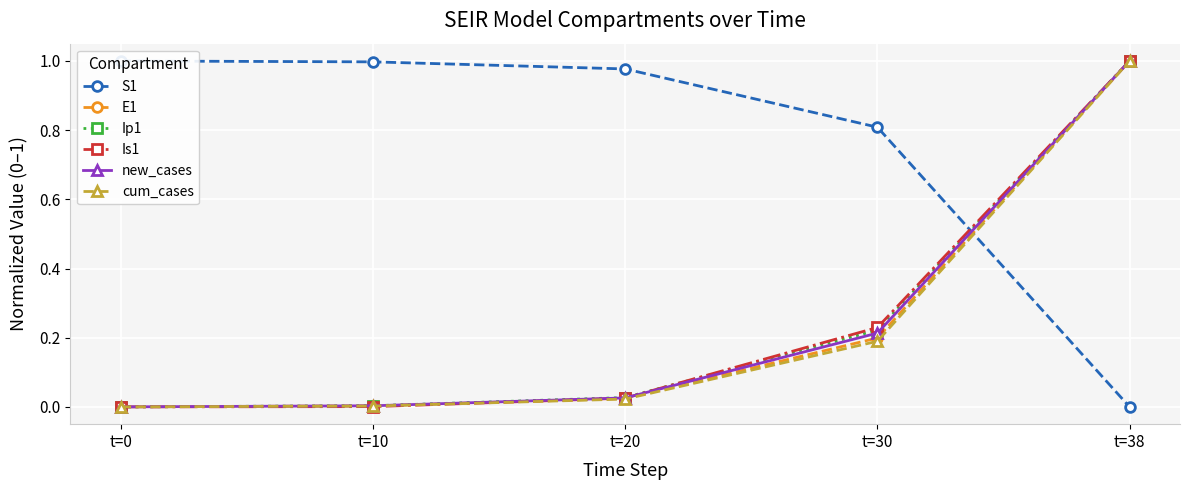

Which series ends up on top after the final intersection of cum_cases and S1?

cum_cases